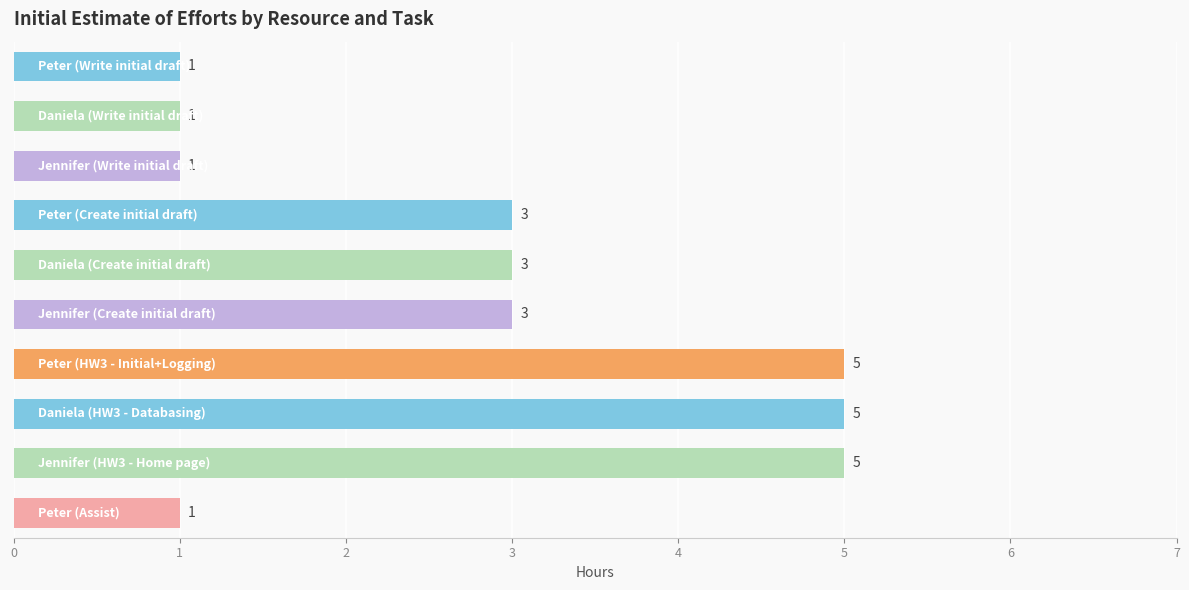

What is the difference between the maximum and minimum values?

4